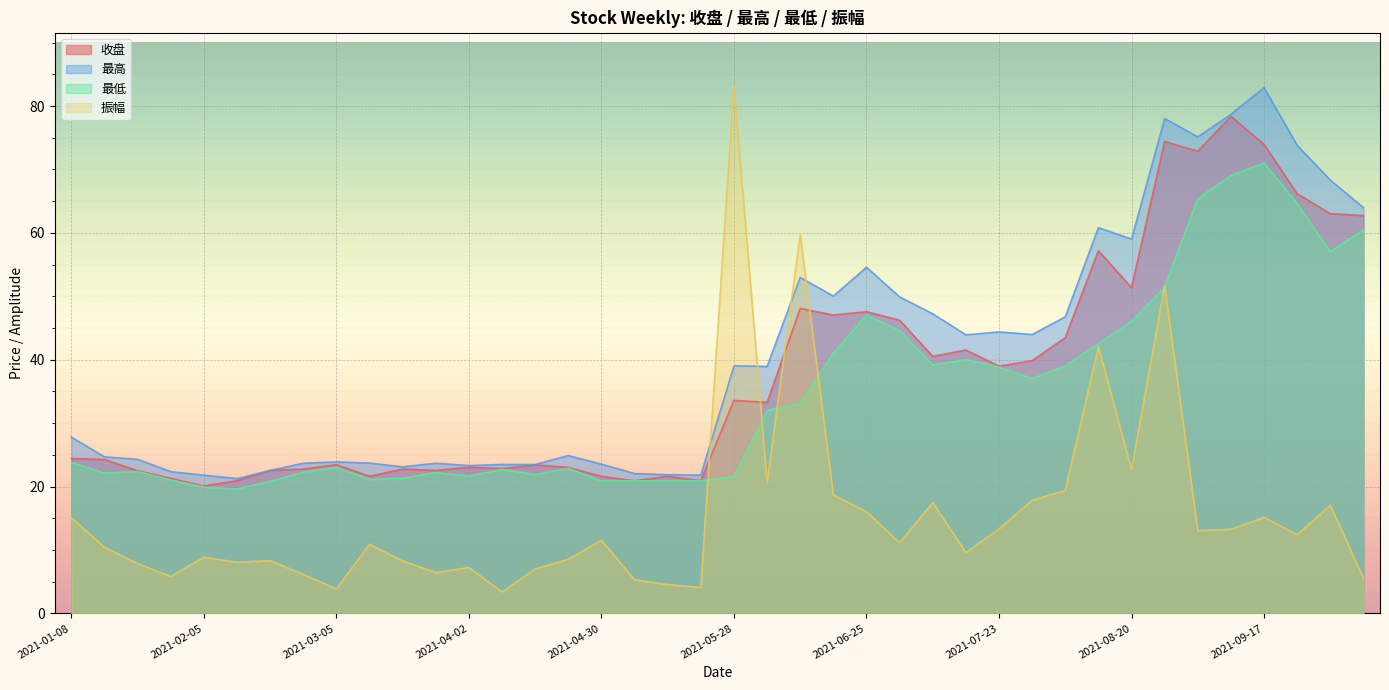

In 最高, how many points are lower than both neighbors (excluding endpoints)?

10